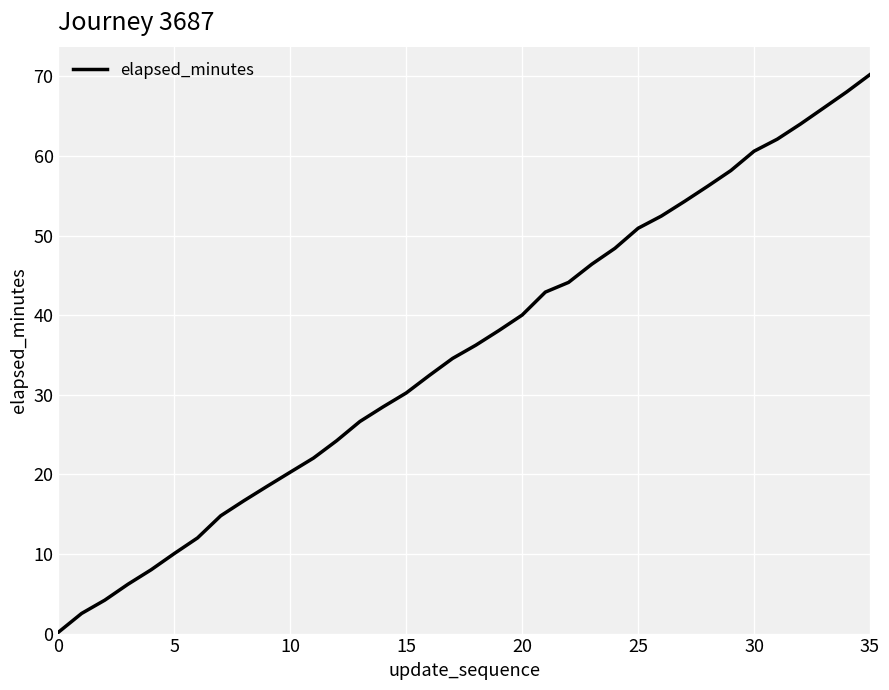

What is the maximum value shown in the chart?

70.2